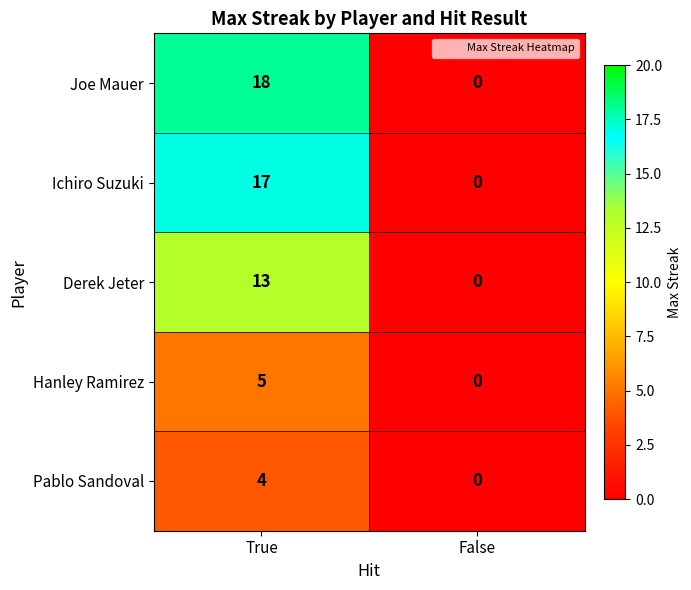

Which series has the largest total across all categories?

Joe Mauer